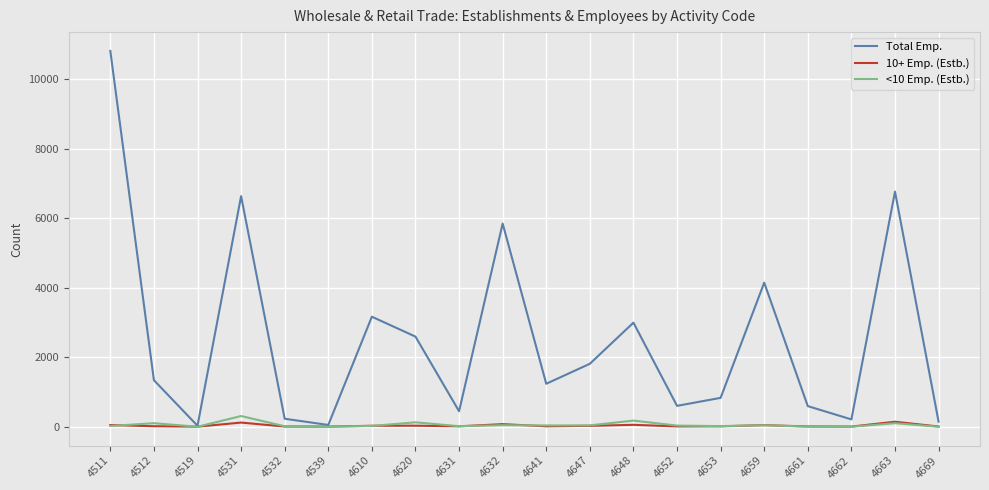

How many series are shown in this chart?

3